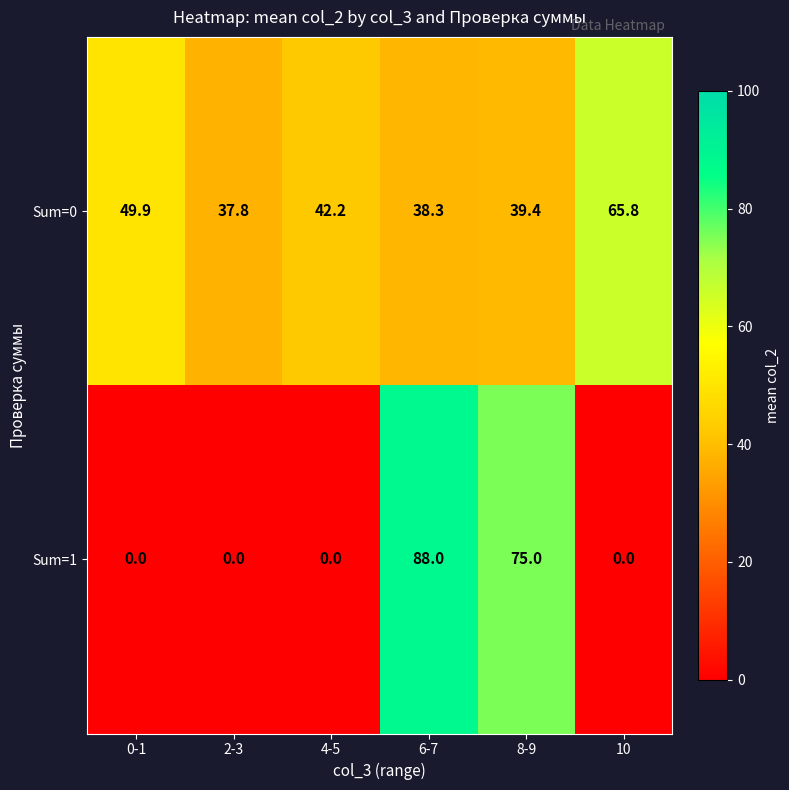

Rank the series by their average value, from highest to lowest.

Sum=0, Sum=1